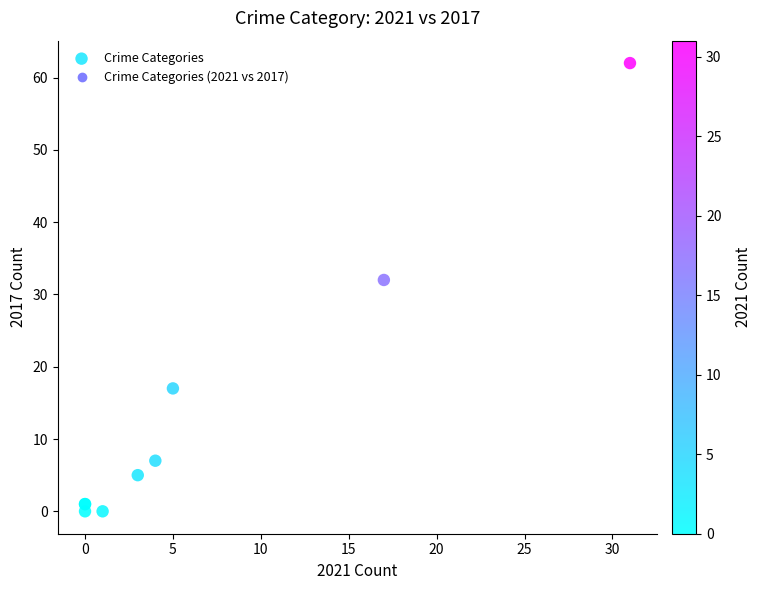

What Y value in the scatter plot is closest to 31?

32